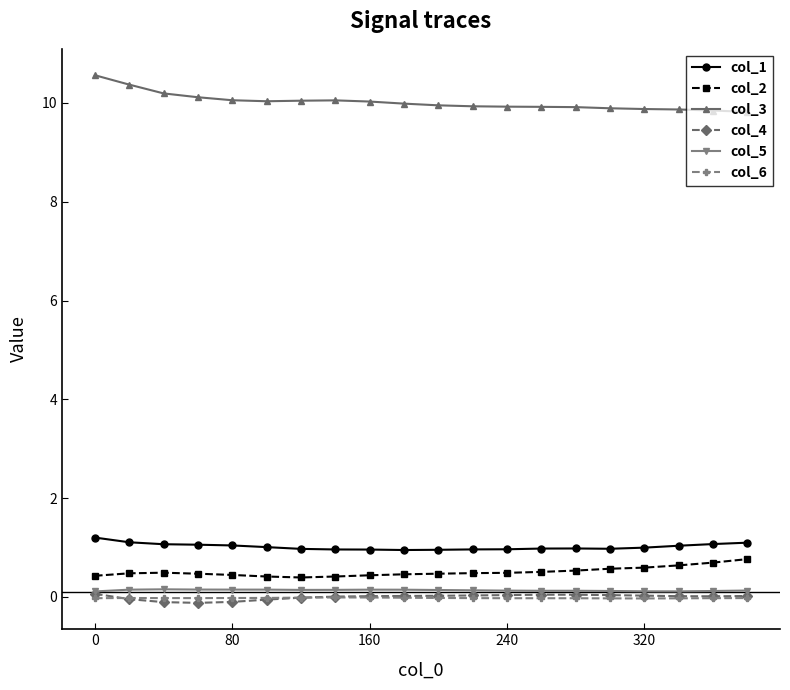

Which series has the largest total across all categories?

col_3